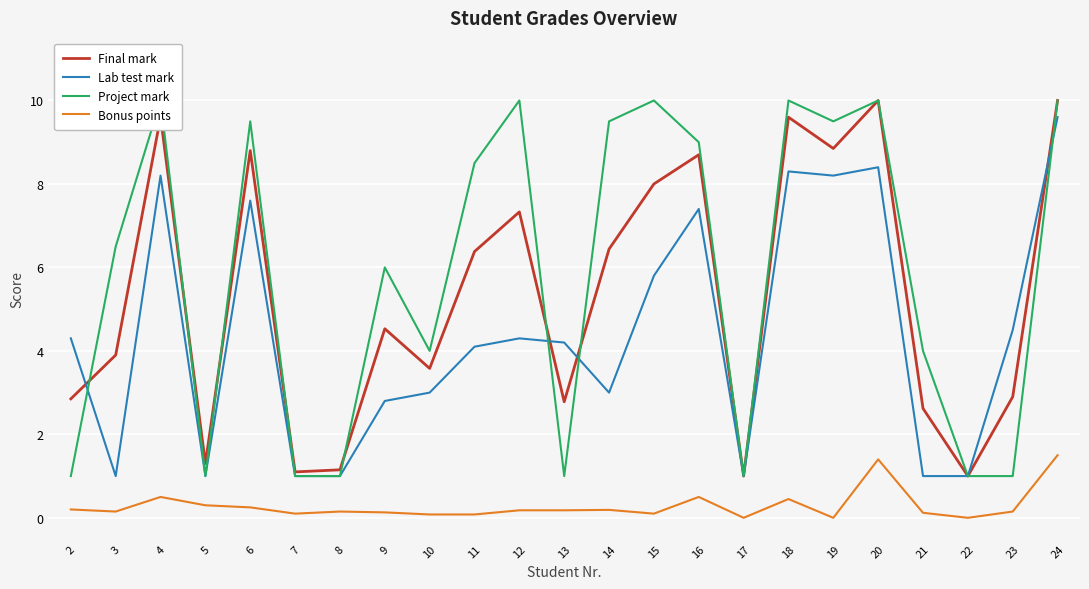

What is the value of the Bonus points point at the 12th from the left?

0.2